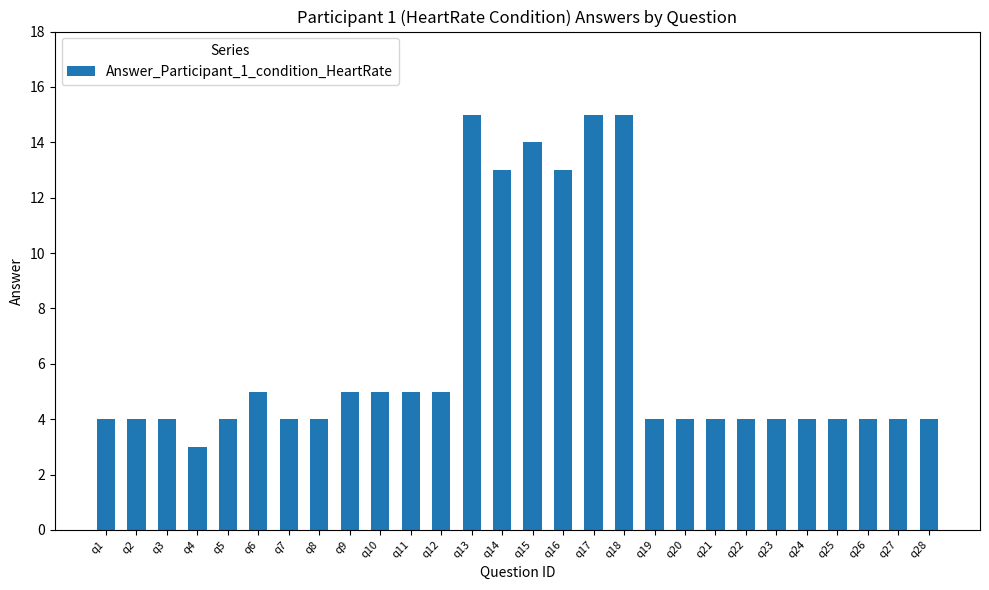

How many bars are there in total?

28